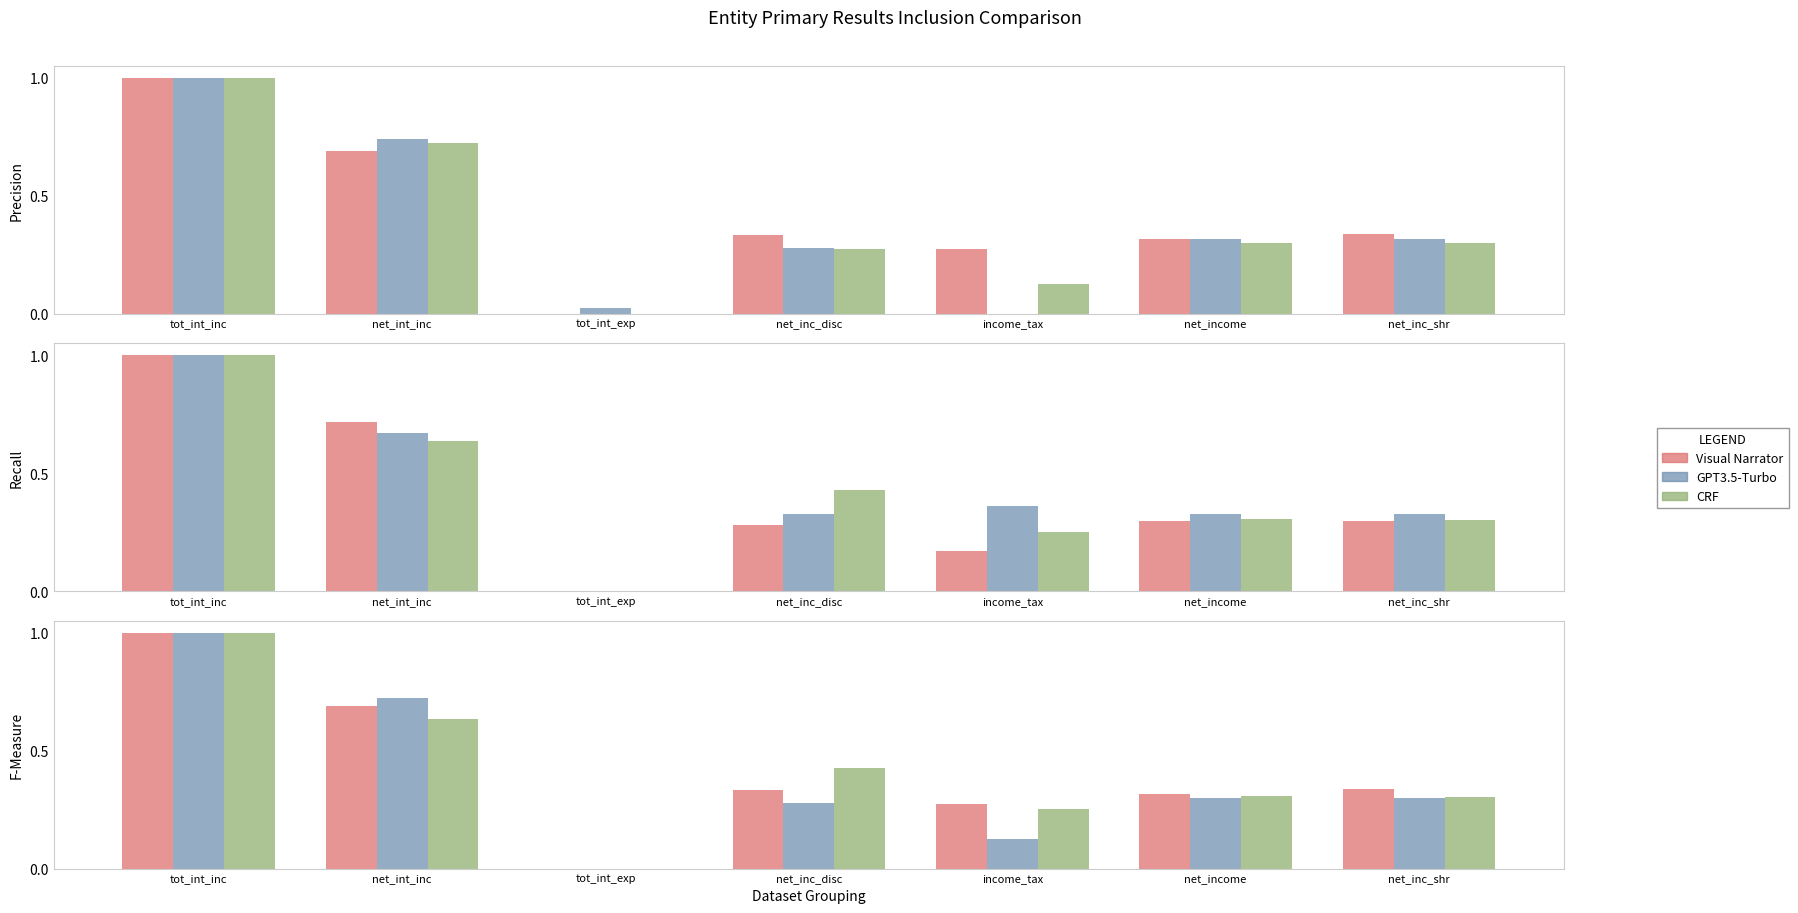

What position from the right is net_int_inc?

6